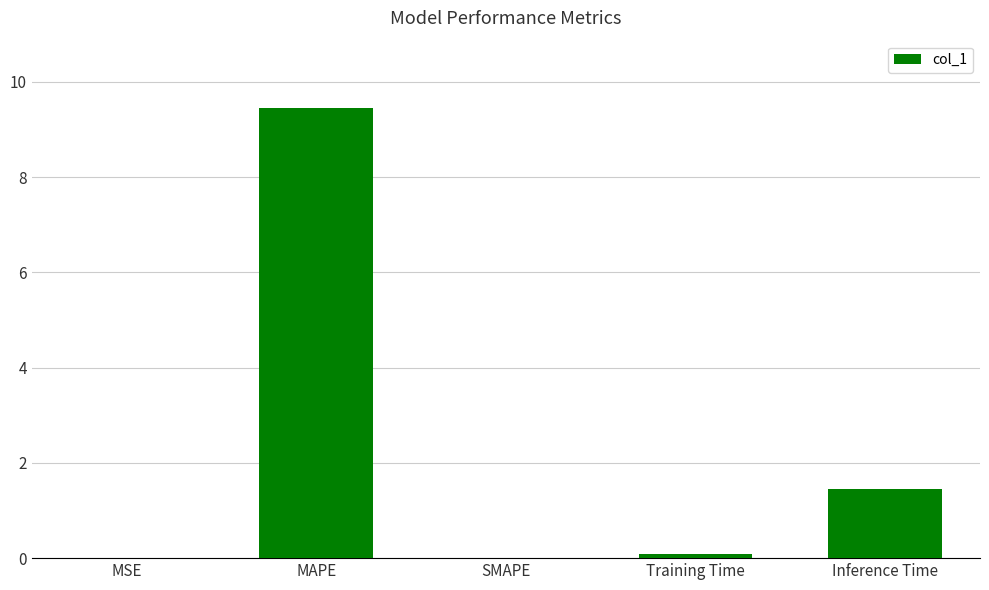

Does the chart contain stacked bars?

No